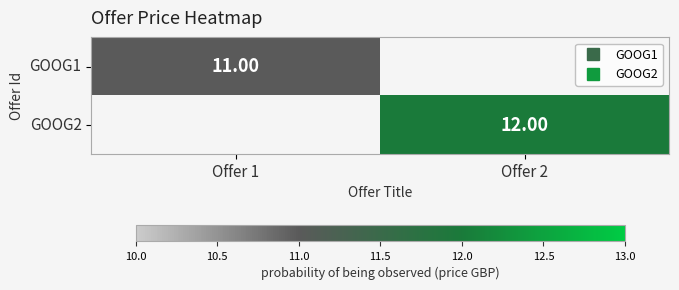

Which has a higher value, Offer 1 or Offer 2?

Offer 2